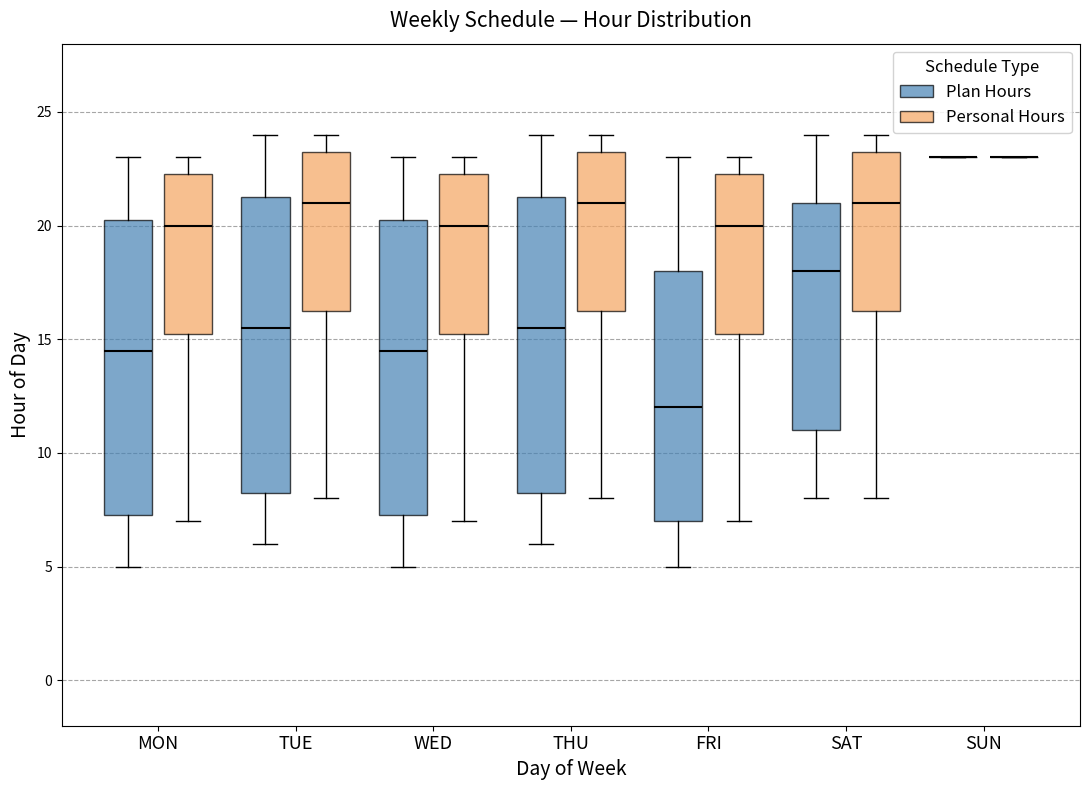

Where is the upper edge of the box for THU (Plan Hours) on the y-axis? The values are not printed on the chart, so give them approximately, as read against the axis.

21.5